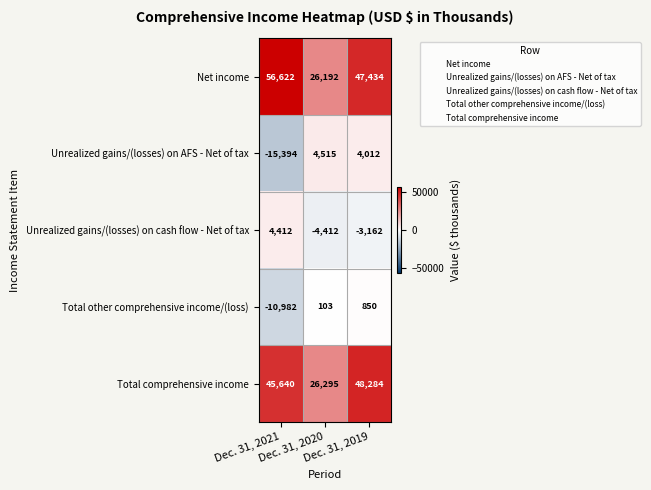

List the series in order of their peak value, highest first.

Net income, Total comprehensive income, Unrealized gains/(losses) on AFS - Net of tax, Unrealized gains/(losses) on cash flow - Net of tax, Total other comprehensive income/(loss)